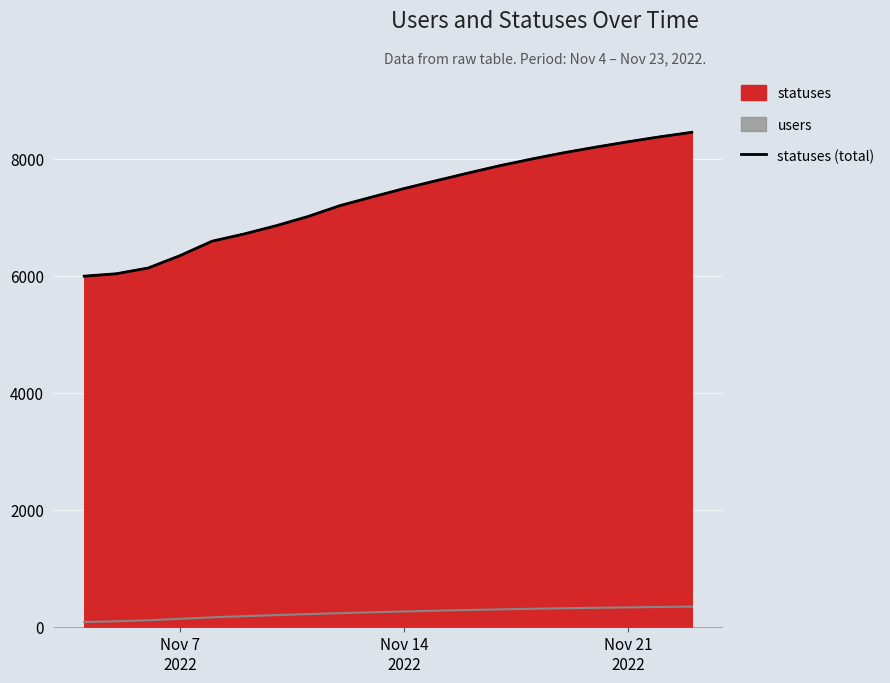

How many values exceed 7489?

9